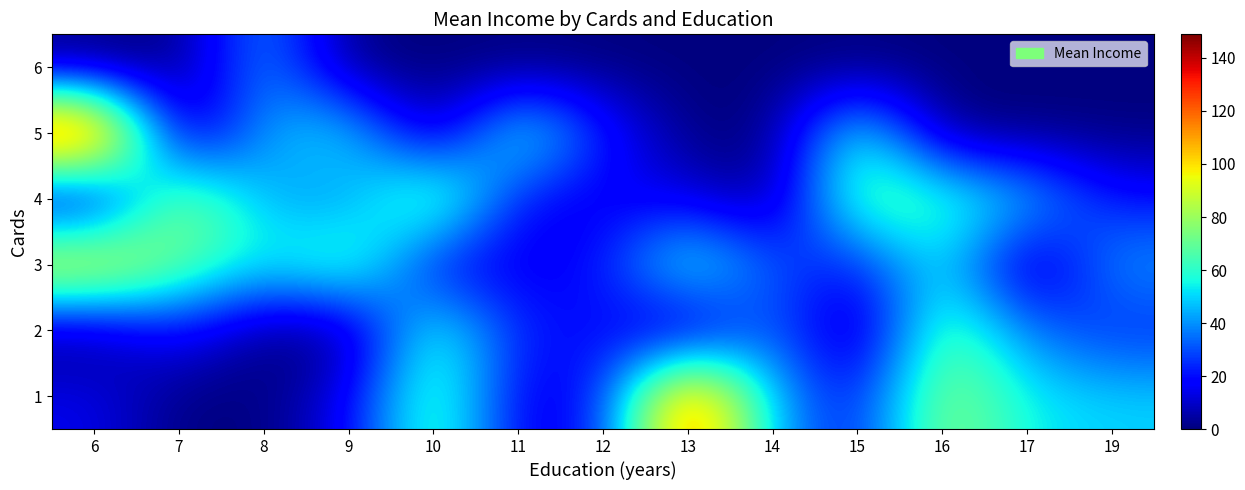

Reading right to left, what are all the values shown in this chart?

1: 19=49.6	17=53.6	16=80.2	15=19.1	14=43.7	13=134.2	12=20.1	11=14.1	10=71.1	9=15.1	8=0.0	7=0.0	6=14.9
2: 19=23.4	17=36.5	16=71.4	15=0.0	14=37.3	13=0.0	12=20.1	11=22.3	10=63.1	9=0.0	8=0.0	7=21.0	6=0.0
3: 19=42.1	17=0.0	16=55.9	15=20.1	14=30.0	13=64.0	12=20.1	11=14.9	10=15.0	9=71.1	8=53.6	7=71.4	6=106.0
4: 19=20.1	17=49.6	16=64.0	15=71.4	14=0.0	13=13.6	12=15.0	11=17.7	10=80.2	9=37.3	8=43.7	7=80.6	6=0.0
5: 19=0.0	17=0.0	16=0.0	15=62.4	14=0.0	13=0.0	12=23.4	11=64.0	10=0.0	9=55.9	8=42.5	7=0.0	6=148.9
6: 19=0.0	17=0.0	16=0.0	15=0.0	14=0.0	13=0.0	12=0.0	11=0.0	10=0.0	9=0.0	8=42.5	7=0.0	6=0.0